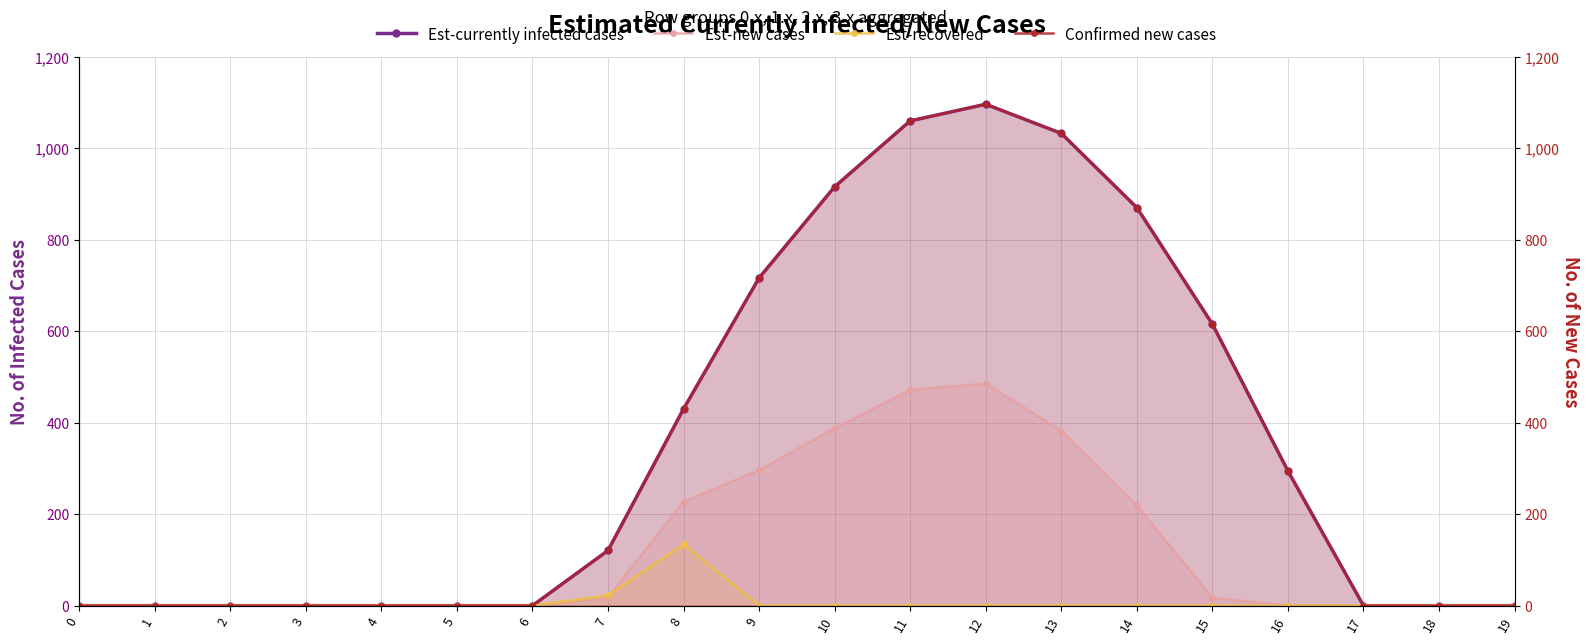

At which label does Confirmed new cases first exceed 120?

7